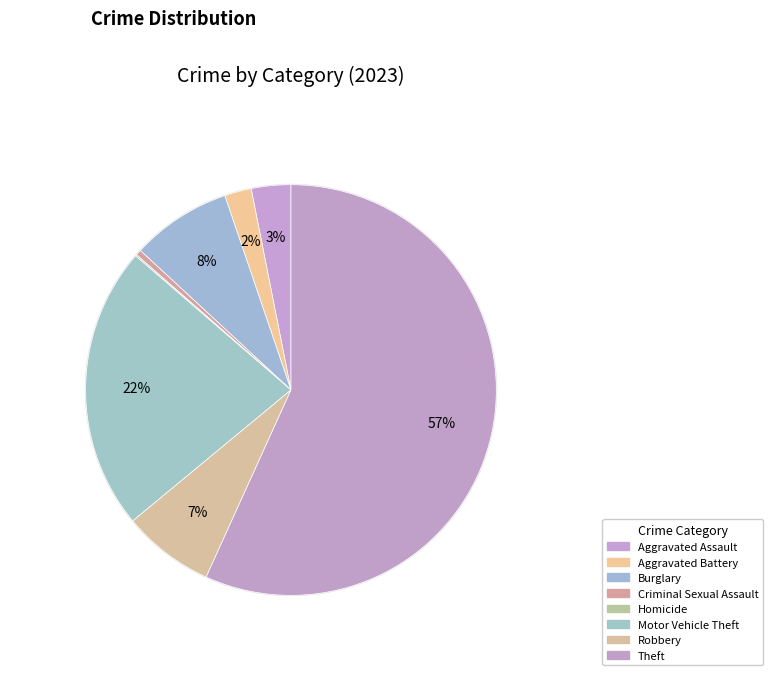

Between Homicide and Theft, which is larger?

Theft